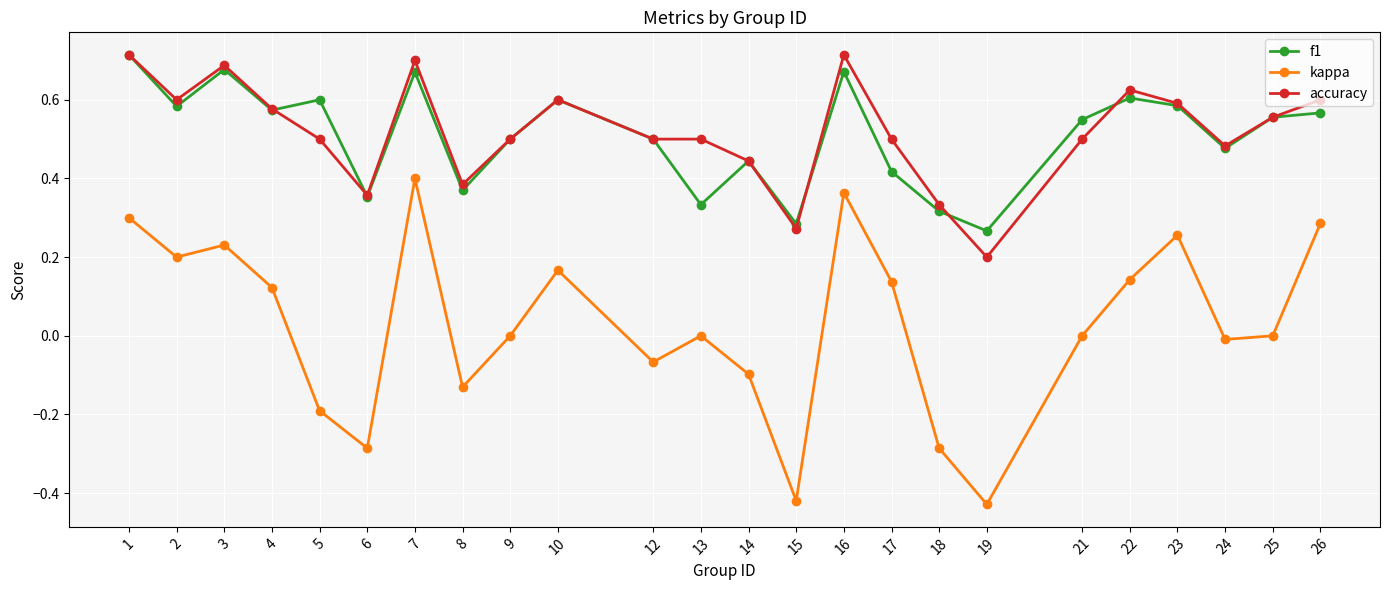

The value of f1 at 9 is 0.5. True or false?

True